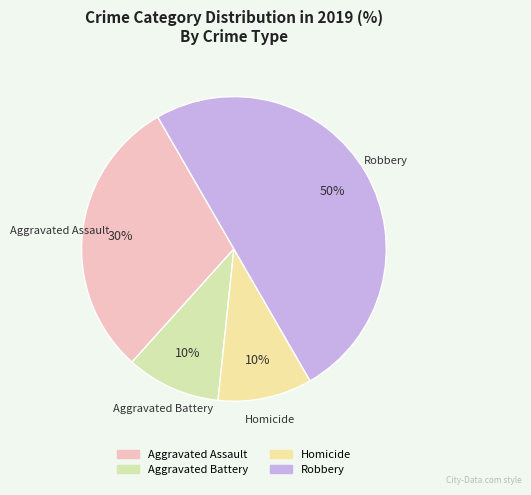

To the nearest percent, what is the difference between the largest and smallest slice percentages?

40%